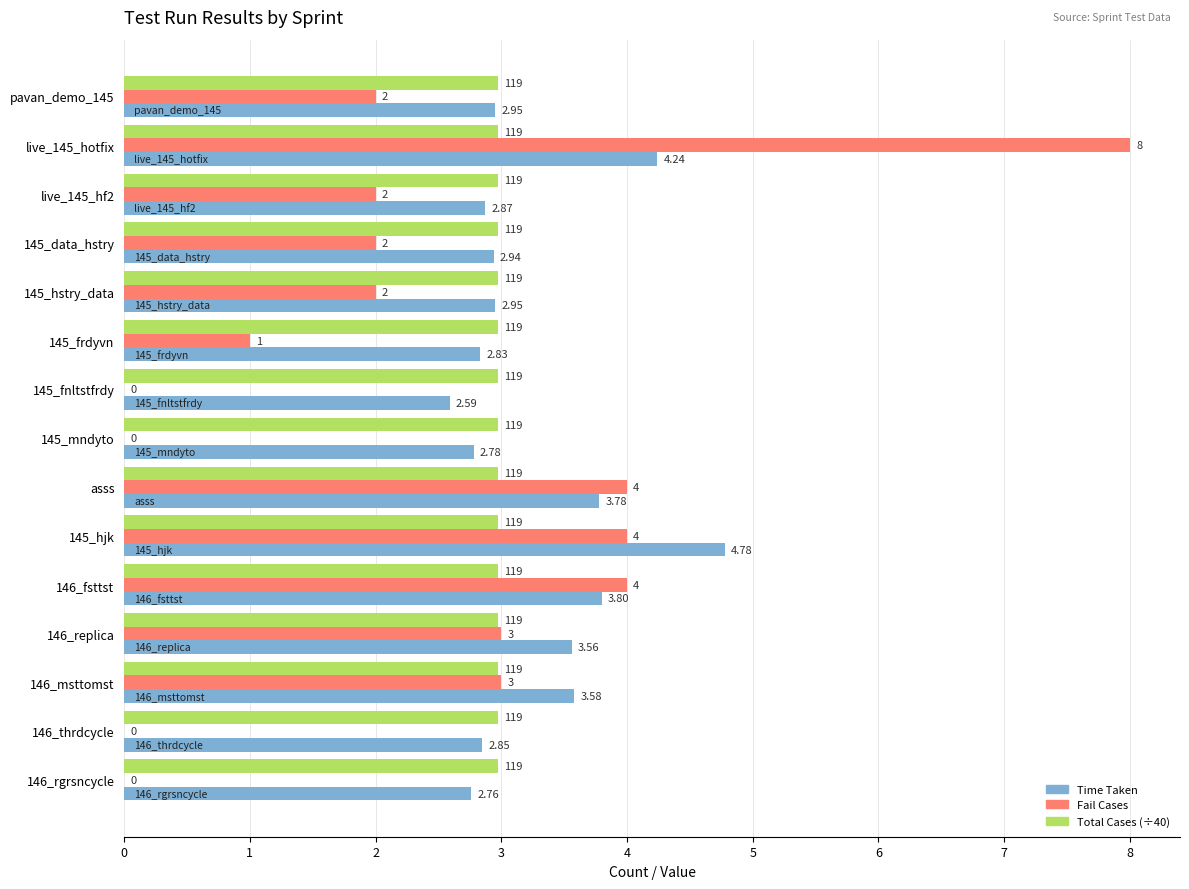

Which series has the largest total across all categories?

Time Taken